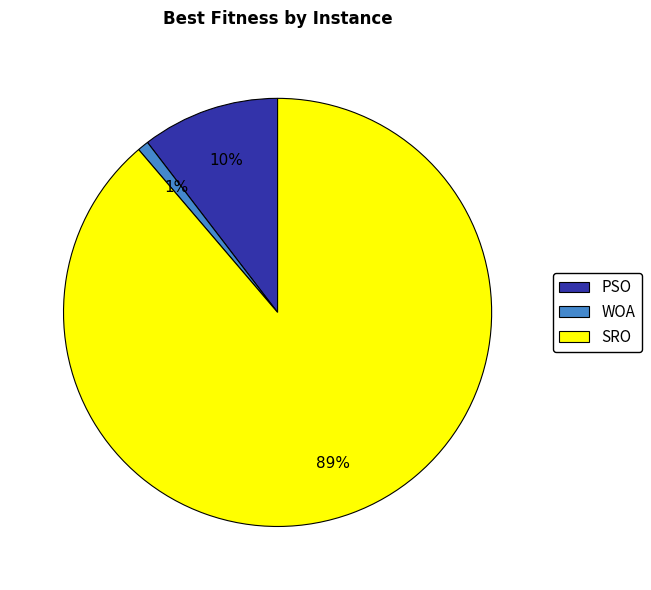

Rank the categories by value from lowest to highest.

WOA, PSO, SRO